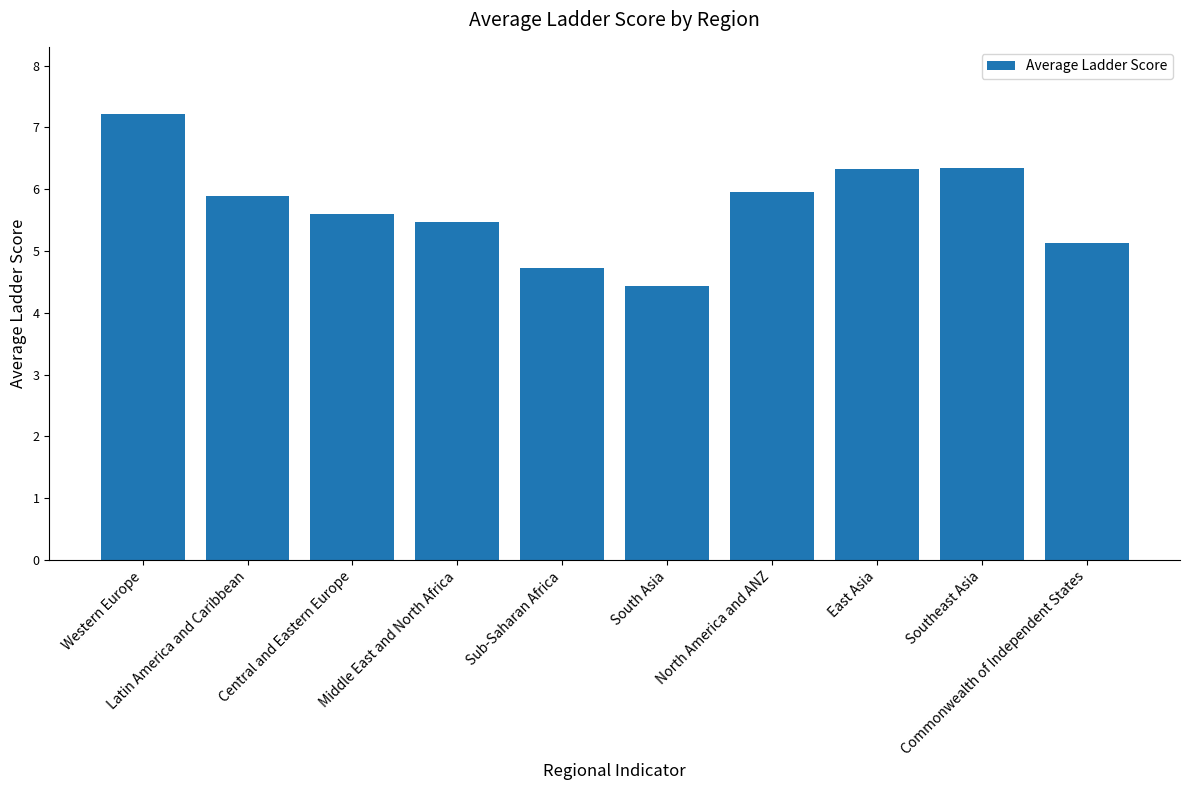

What is the change in value from Central and Eastern Europe to Southeast Asia?

+0.7